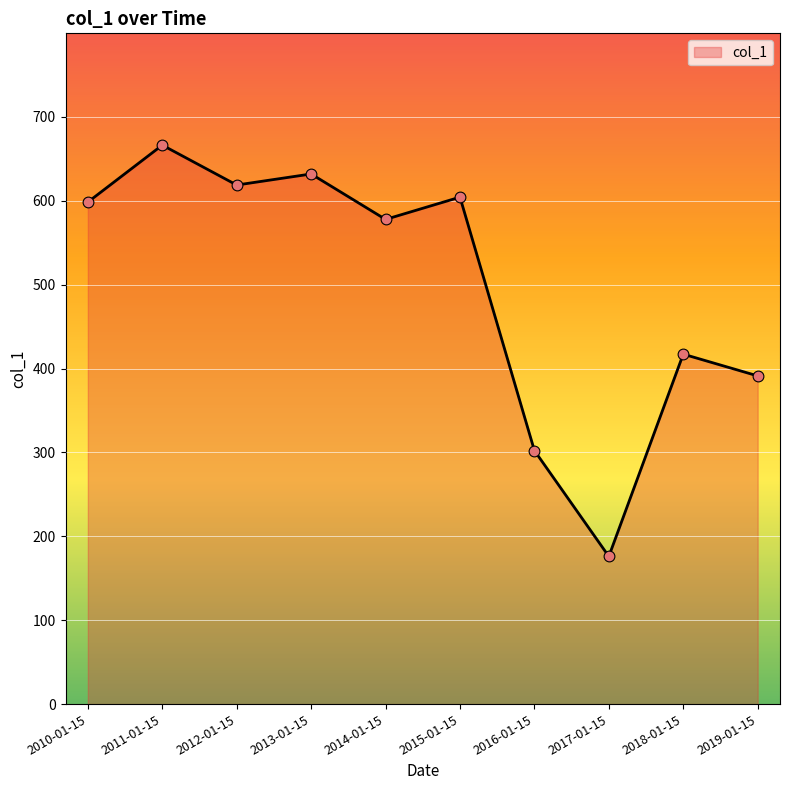

What is the change in value from 2011-01-15 to 2016-01-15?

-364.1